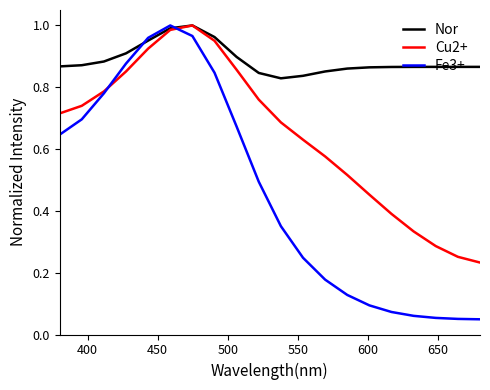

Which series has the largest total across all categories?

Nor